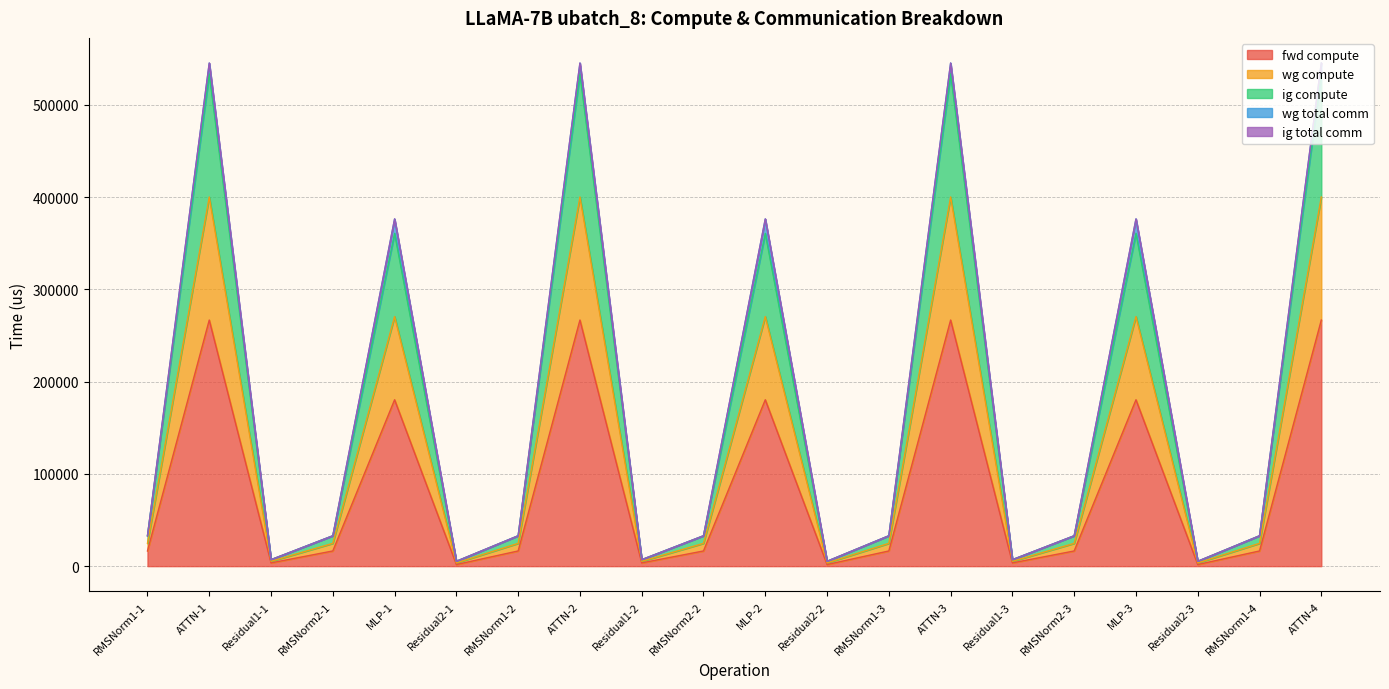

Does the chart have visible grid lines?

Yes